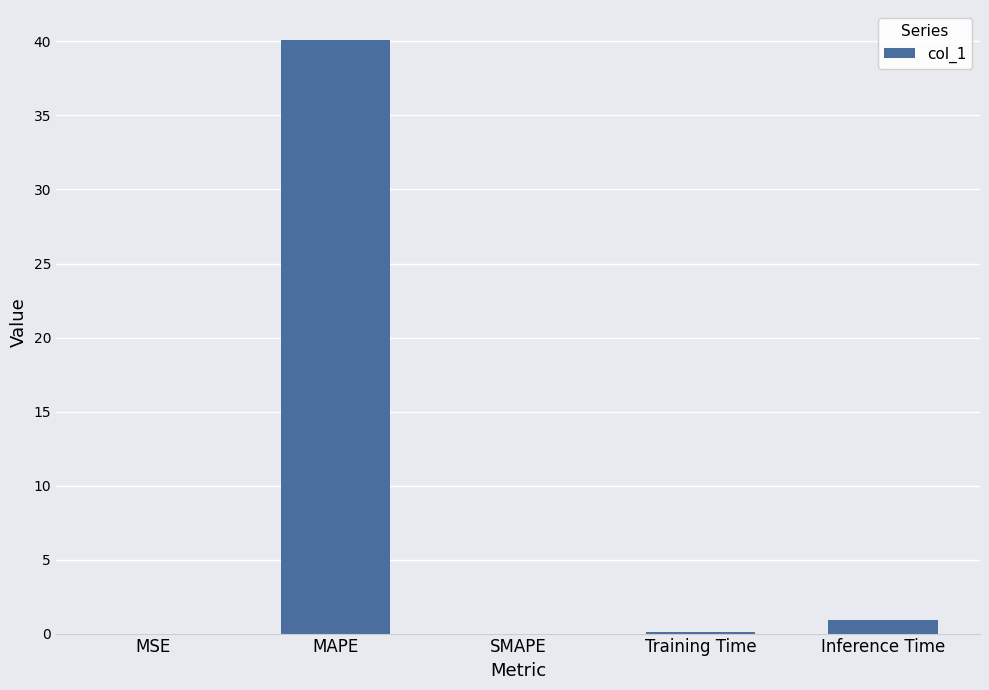

The chart shows a value of 0.0 at SMAPE. True or false?

True